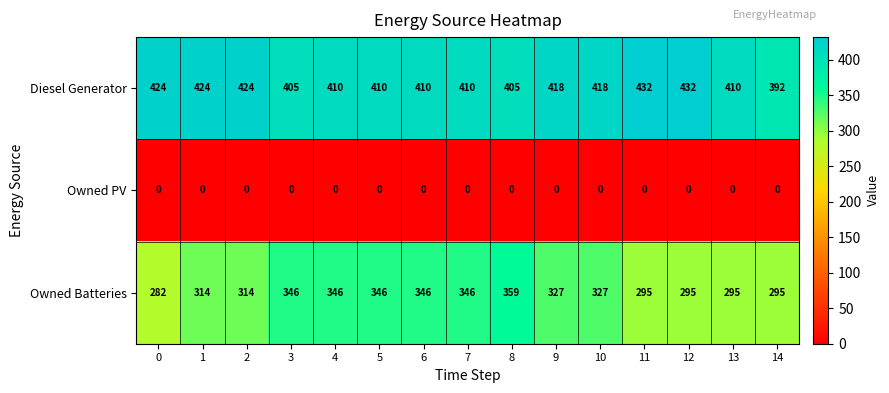

Is it true that Diesel Generator equals 119 at 5?

False